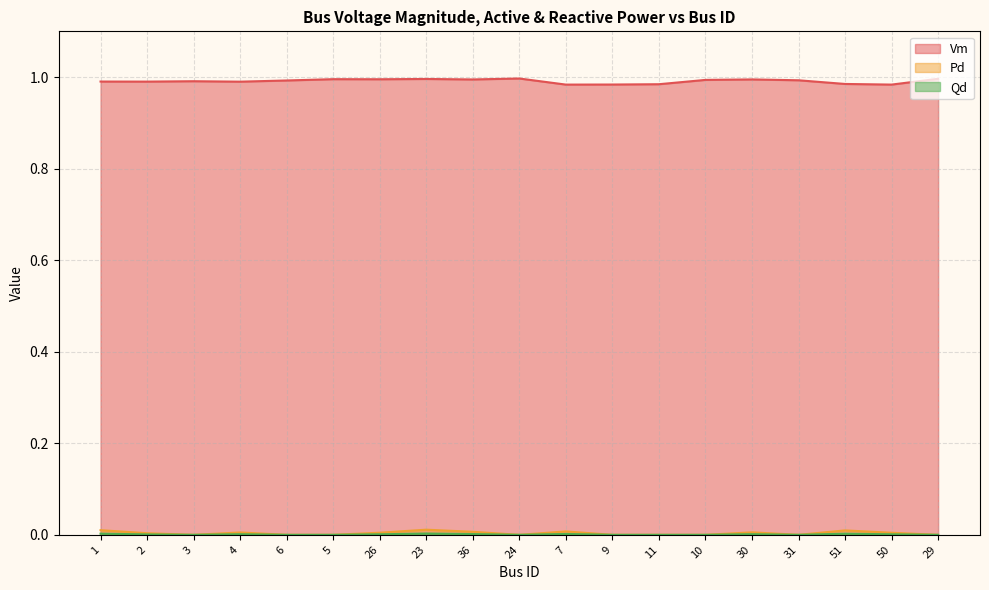

Reading left to right, transcribe all the data shown in this chart.

Vm: 1=1.0	2=1.0	3=1.0	4=1.0	6=1.0	5=1.0	26=1.0	23=1.0	36=1.0	24=1.0	7=1.0	9=1.0	11=1.0	10=1.0	30=1.0	31=1.0	51=1.0	50=1.0	29=1.0
Pd: 1=0.0	2=0.0	3=0.0	4=0.0	6=0.0	5=0.0	26=0.0	23=0.0	36=0.0	24=0.0	7=0.0	9=0.0	11=0.0	10=0.0	30=0.0	31=0.0	51=0.0	50=0.0	29=0.0
Qd: 1=0.0	2=0.0	3=0.0	4=0.0	6=0.0	5=0.0	26=0.0	23=0.0	36=0.0	24=0.0	7=0.0	9=0.0	11=0.0	10=0.0	30=0.0	31=0.0	51=0.0	50=0.0	29=0.0